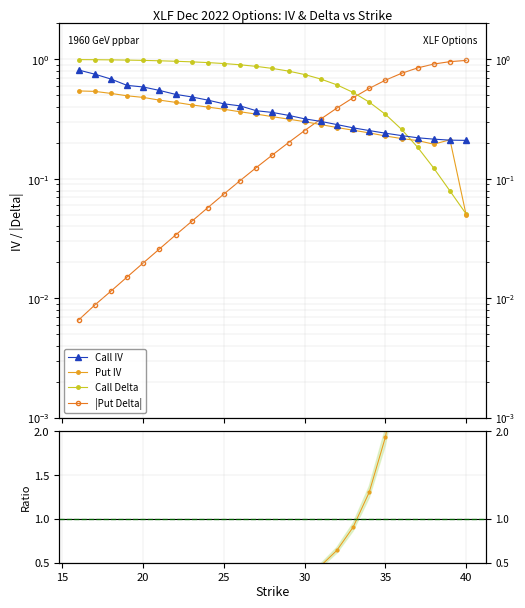

How many lines are shown in the chart?

5